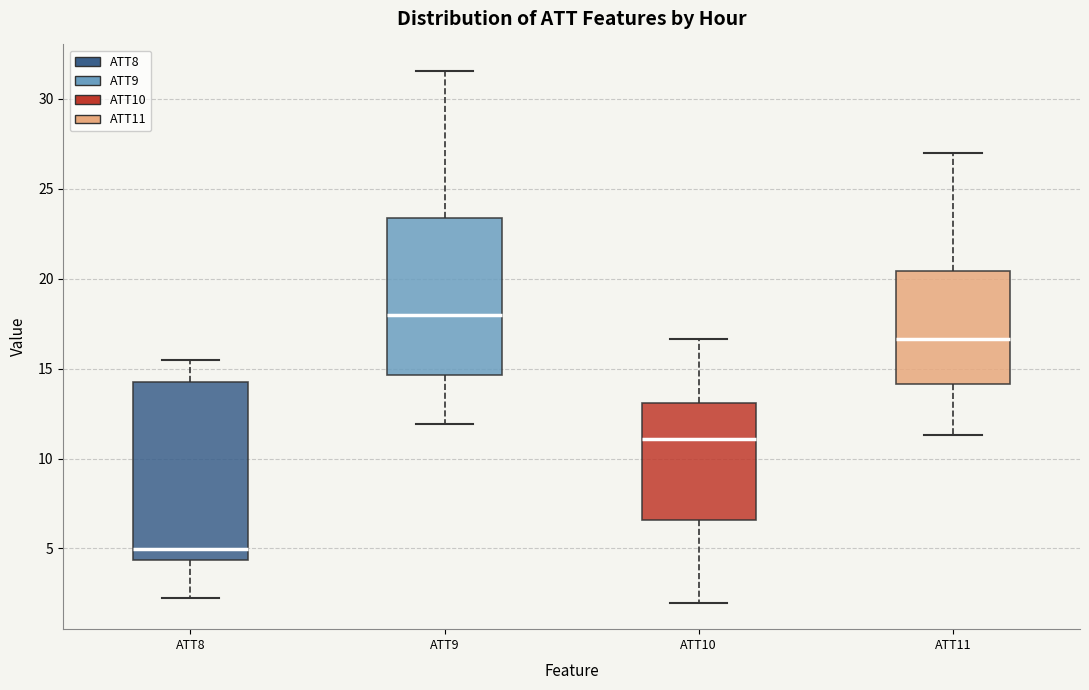

Reading left to right, read every box against the y-axis: the position of its median line, the range the box covers, and the ends of its whiskers. The values are not printed on the chart, so give them approximately, as read against the axis.

ATT8: median 5.0, box 4.5 to 14.5, whiskers 2.0 to 15.5
ATT9: median 18.0, box 14.5 to 23.5, whiskers 12.0 to 31.5
ATT10: median 11.0, box 6.5 to 13.0, whiskers 2.0 to 16.5
ATT11: median 16.5, box 14.0 to 20.5, whiskers 11.5 to 27.0